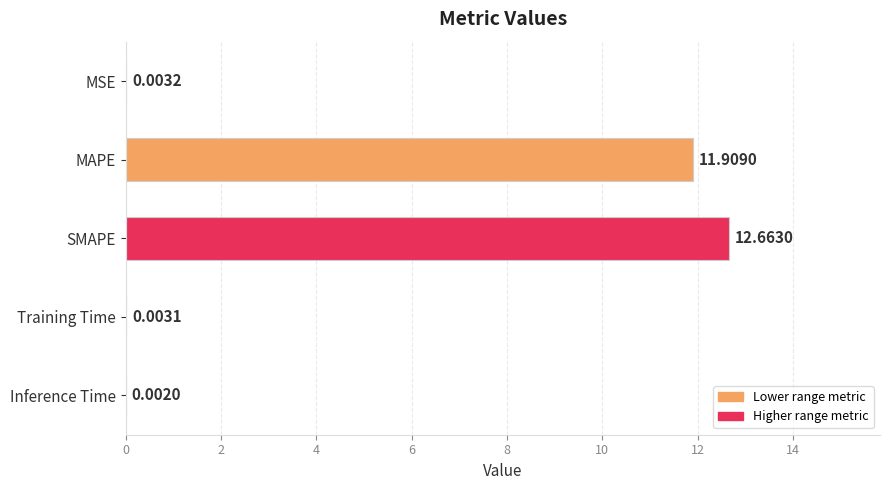

Which label corresponds to the largest value in the chart?

SMAPE